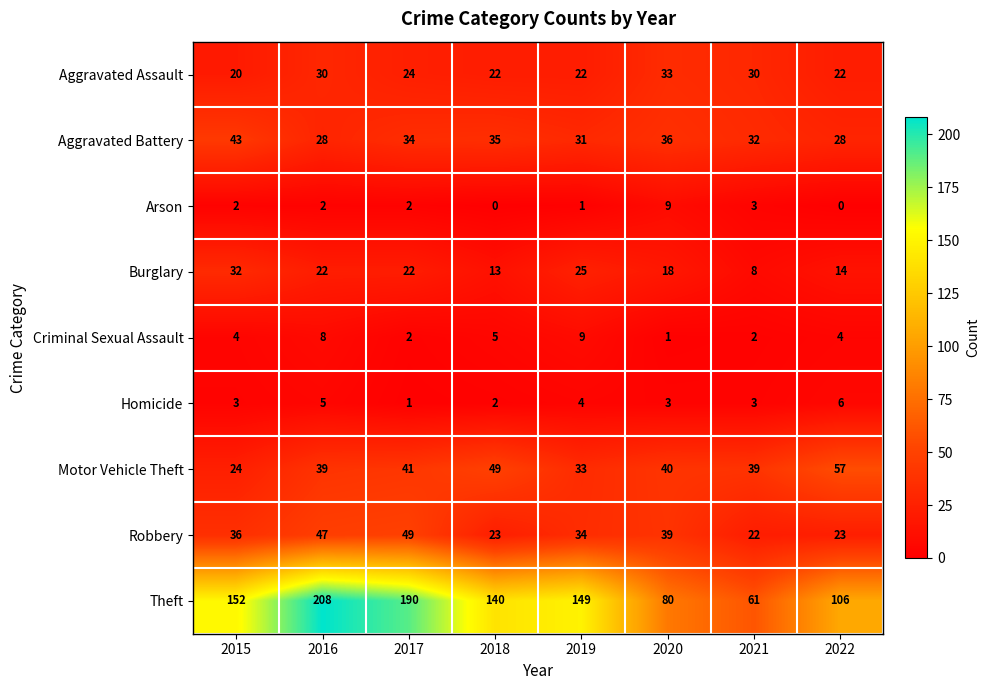

What is the sum of all Homicide values?

27